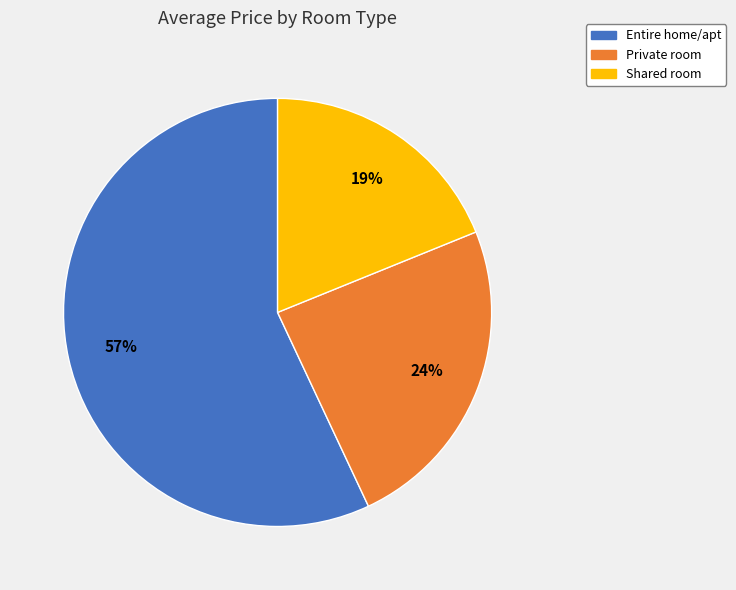

Rank the categories by value from highest to lowest.

Entire home/apt, Private room, Shared room